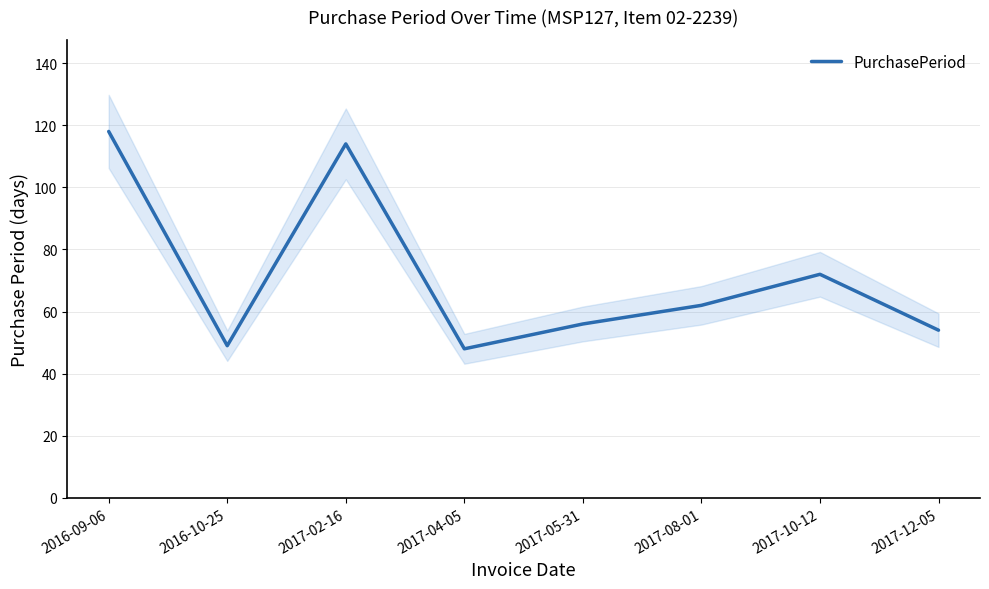

List the labels in order of value, largest first.

2016-09-06, 2017-02-16, 2017-10-12, 2017-08-01, 2017-05-31, 2017-12-05, 2016-10-25, 2017-04-05